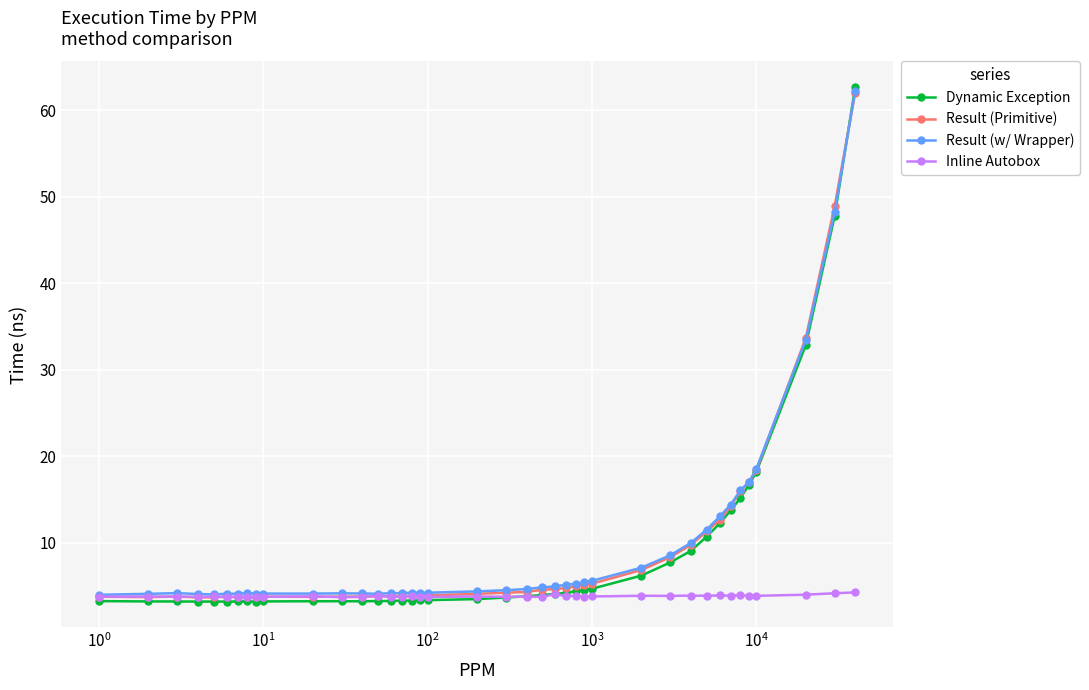

How many lines are shown in the chart?

4